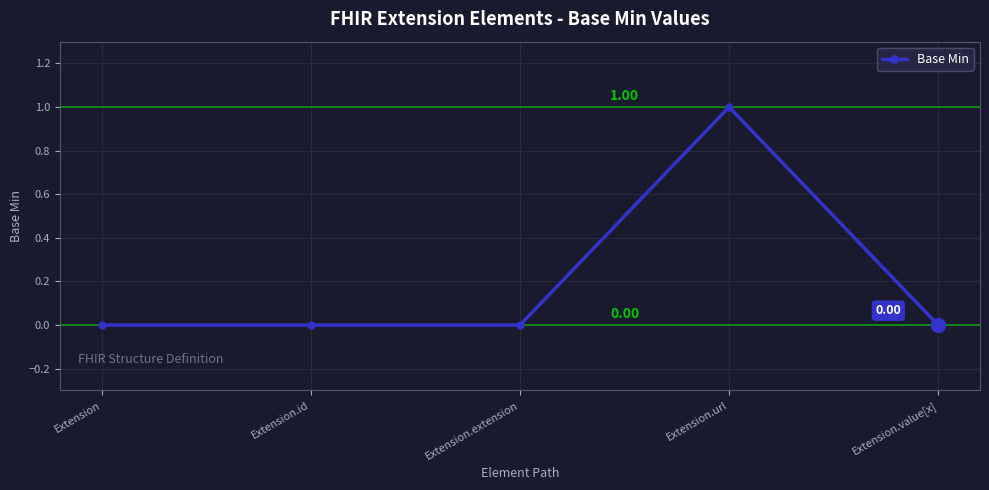

True or false: the data has more than 1 interior local peaks.

False